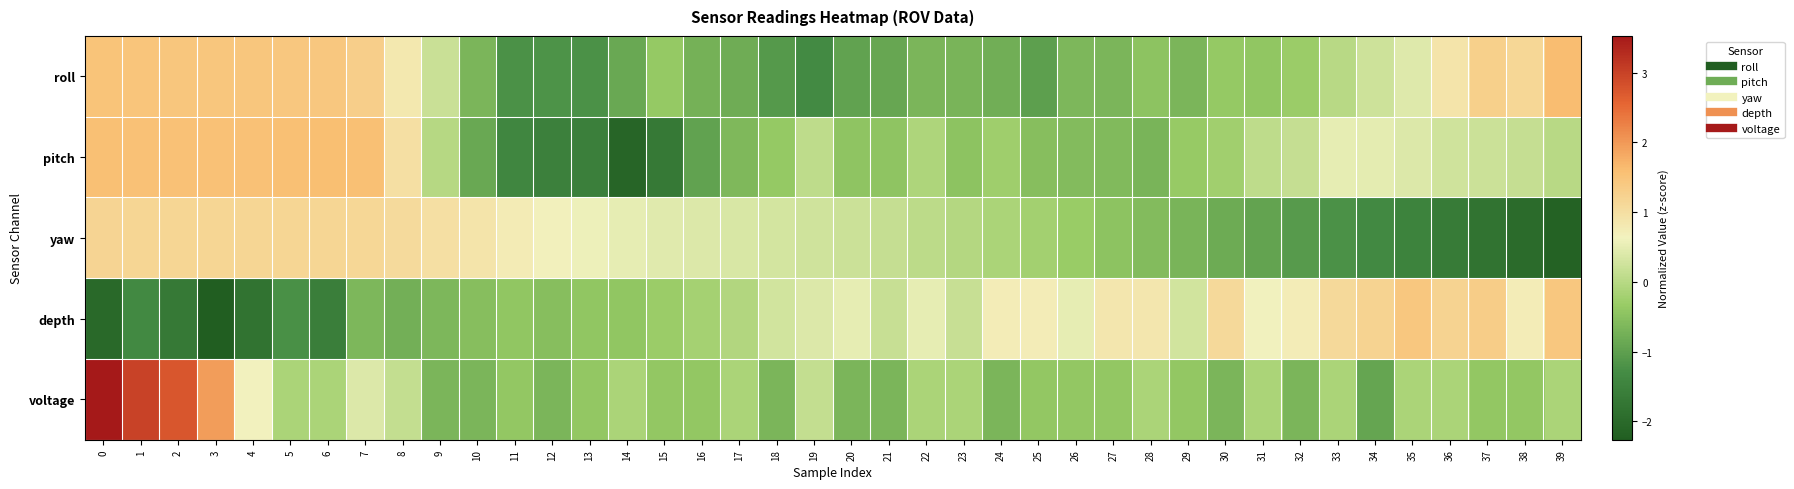

Reading left to right, what are all the values shown in this chart?

roll: 0=1.5	1=1.5	2=1.5	3=1.5	4=1.5	5=1.4	6=1.4	7=1.3	8=0.8	9=0.2	10=-0.7	11=-1.2	12=-1.2	13=-1.2	14=-0.9	15=-0.4	16=-0.7	17=-0.8	18=-1.1	19=-1.3	20=-1.0	21=-0.9	22=-0.7	23=-0.7	24=-0.8	25=-1.0	26=-0.6	27=-0.7	28=-0.5	29=-0.7	30=-0.4	31=-0.4	32=-0.3	33=0.0	34=0.2	35=0.4	36=0.9	37=1.3	38=1.1	39=1.6
pitch: 0=1.6	1=1.6	2=1.6	3=1.6	4=1.6	5=1.6	6=1.6	7=1.6	8=1.0	9=-0.0	10=-0.9	11=-1.4	12=-1.5	13=-1.6	14=-2.1	15=-1.7	16=-1.0	17=-0.6	18=-0.4	19=0.1	20=-0.5	21=-0.4	22=-0.1	23=-0.5	24=-0.3	25=-0.5	26=-0.6	27=-0.6	28=-0.7	29=-0.4	30=-0.2	31=0.1	32=0.2	33=0.5	34=0.5	35=0.4	36=0.3	37=0.2	38=0.1	39=0.0
yaw: 0=1.2	1=1.2	2=1.2	3=1.2	4=1.2	5=1.2	6=1.2	7=1.1	8=1.1	9=1.0	10=0.9	11=0.8	12=0.7	13=0.6	14=0.5	15=0.4	16=0.4	17=0.3	18=0.3	19=0.3	20=0.2	21=0.1	22=0.1	23=-0.0	24=-0.1	25=-0.2	26=-0.3	27=-0.5	28=-0.6	29=-0.7	30=-0.8	31=-0.9	32=-1.1	33=-1.2	34=-1.3	35=-1.5	36=-1.6	37=-1.8	38=-2.0	39=-2.2
depth: 0=-2.0	1=-1.3	2=-1.7	3=-2.3	4=-1.8	5=-1.2	6=-1.6	7=-0.6	8=-0.8	9=-0.6	10=-0.5	11=-0.4	12=-0.5	13=-0.4	14=-0.4	15=-0.3	16=-0.2	17=-0.1	18=0.3	19=0.4	20=0.5	21=0.2	22=0.5	23=0.2	24=0.7	25=0.7	26=0.5	27=0.9	28=0.9	29=0.3	30=1.1	31=0.6	32=0.7	33=1.1	34=1.2	35=1.4	36=1.2	37=1.3	38=0.7	39=1.4
voltage: 0=3.5	1=3.0	2=2.7	3=2.0	4=0.6	5=-0.1	6=-0.1	7=0.4	8=0.1	9=-0.7	10=-0.7	11=-0.4	12=-0.7	13=-0.4	14=-0.1	15=-0.4	16=-0.4	17=-0.1	18=-0.7	19=0.1	20=-0.7	21=-0.7	22=-0.1	23=-0.1	24=-0.7	25=-0.4	26=-0.4	27=-0.4	28=-0.1	29=-0.4	30=-0.7	31=-0.1	32=-0.7	33=-0.1	34=-0.9	35=-0.1	36=-0.1	37=-0.4	38=-0.4	39=-0.1